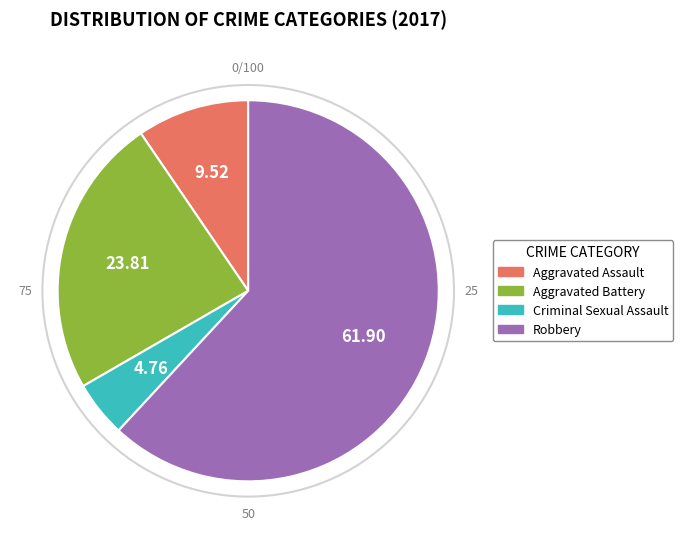

Count the number of slices in the pie.

4